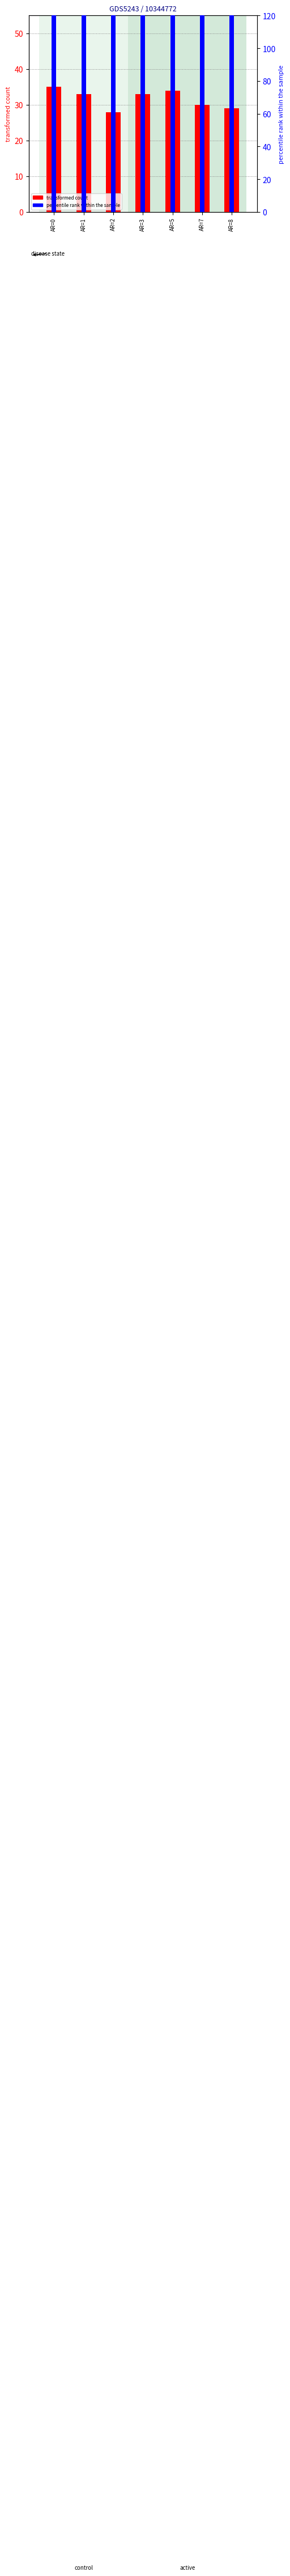

How many values in the transformed count series are below 33?

3